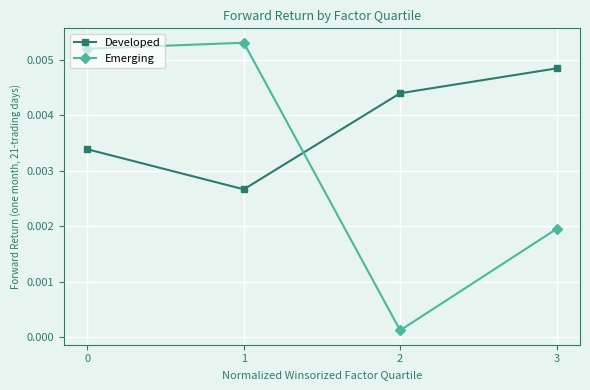

Where do Emerging and Developed first cross each other?

1 and 2